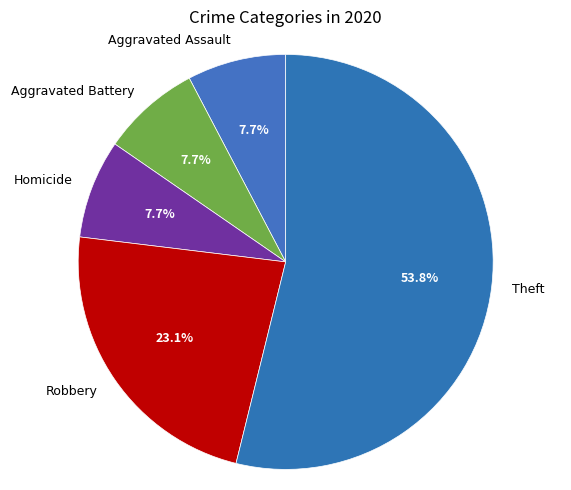

Combined, do Theft and Homicide account for over 50%?

Yes